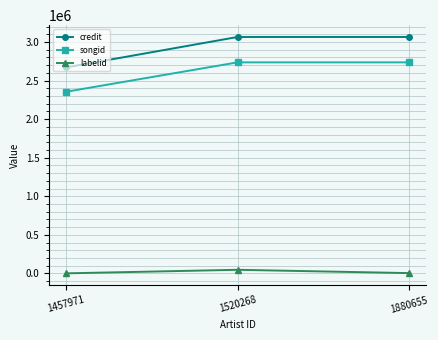

What is the difference between the songid values at 1880655 and 1520268?

2